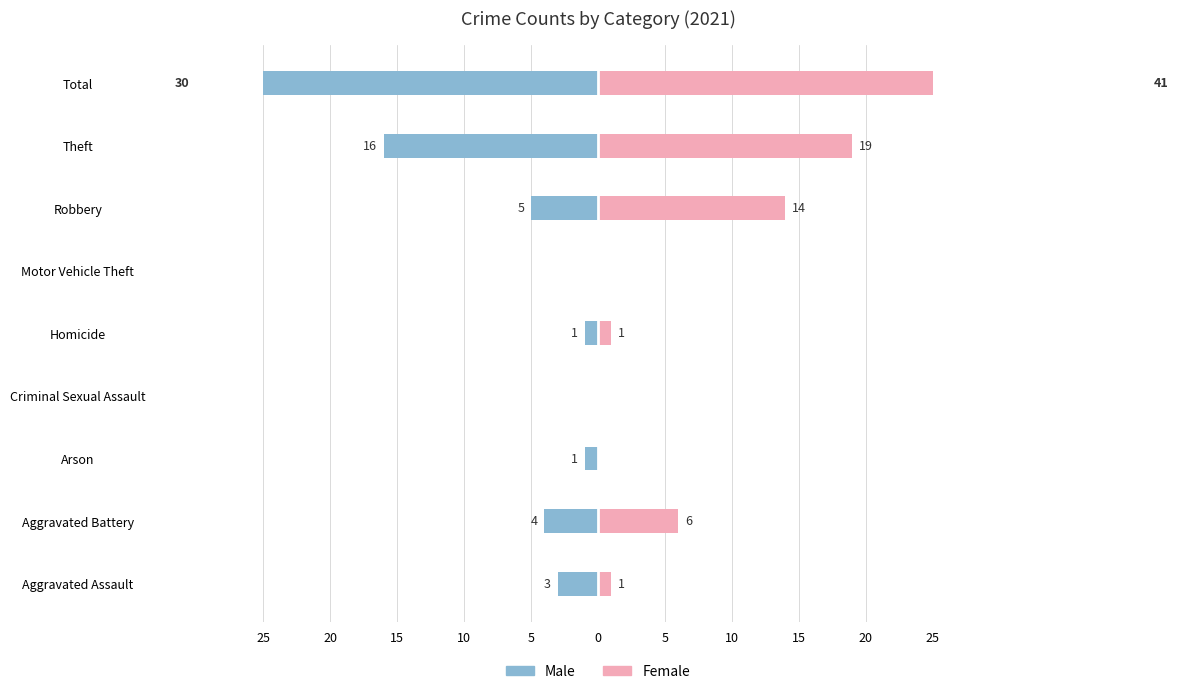

What is the sum of all Male values?

-60